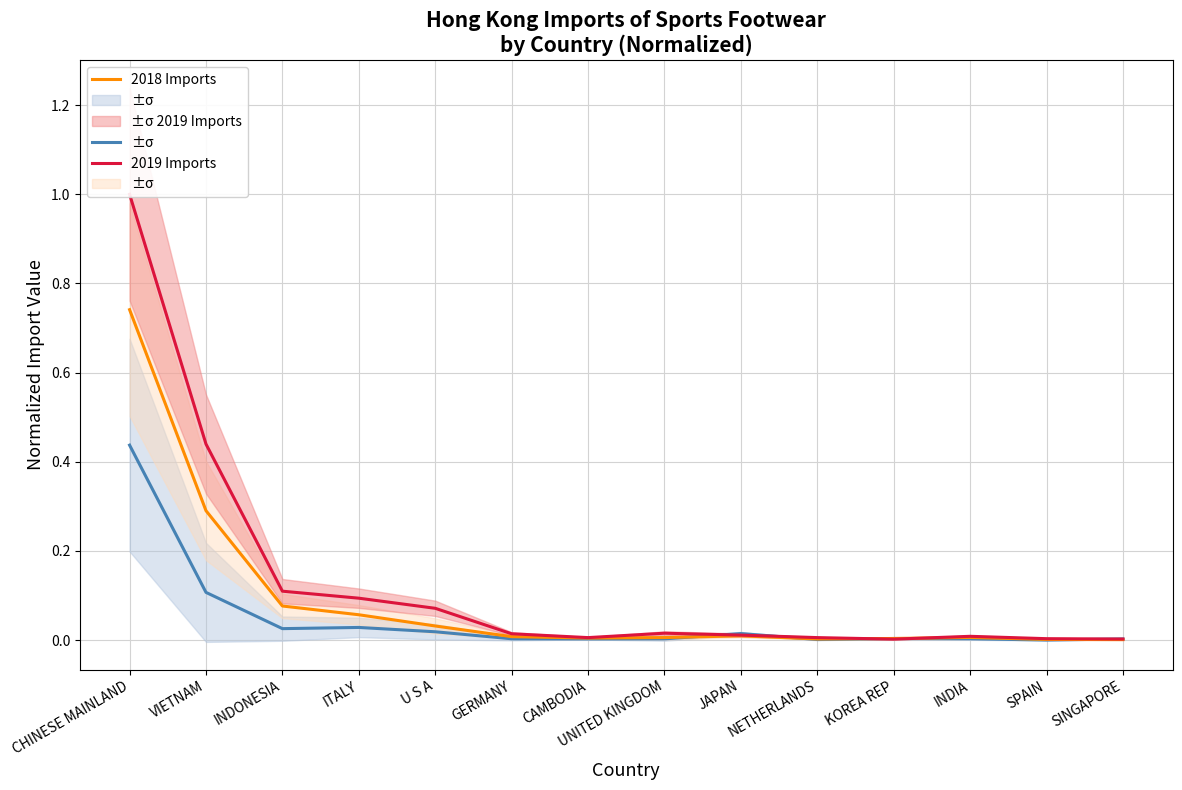

How many intersections are there between 2018 Imports and 2019 Imports?

2